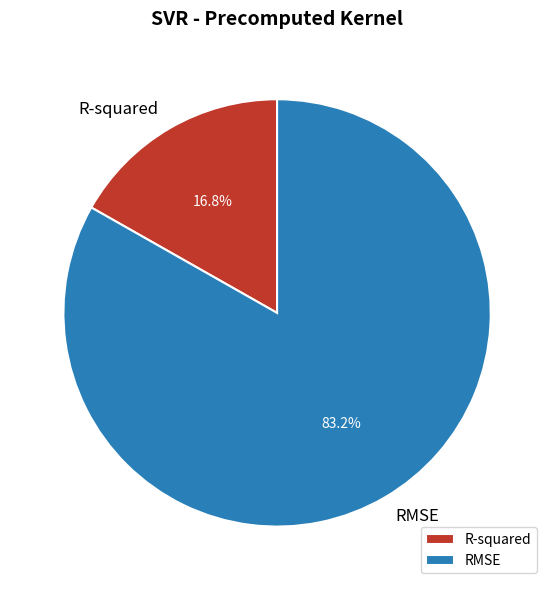

To the nearest percent, what percentage of the pie is RMSE?

83%